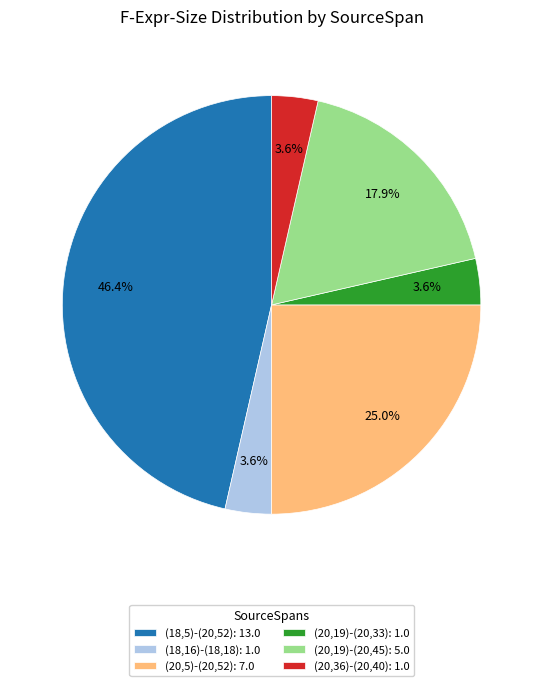

To the nearest percent, what percentage of the pie is (20,36)-(20,40)?

4%